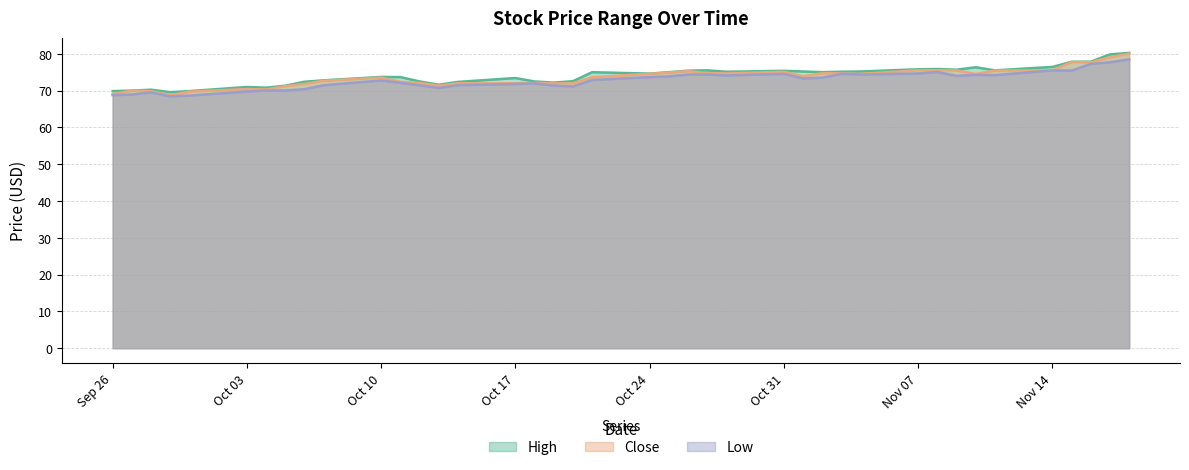

Reading left to right, list all the values displayed in this chart.

High: 69.9	70.0	70.2	69.6	69.9	71.0	70.8	71.3	72.4	72.8	73.7	73.7	72.5	71.6	72.4	73.4	72.5	72.2	72.6	75.0	74.6	75.0	75.4	75.5	75.1	75.4	75.2	75.0	75.1	75.2	75.8	75.9	75.7	76.3	75.5	76.4	77.8	77.9	79.8	80.2
Close: 69.0	70.0	69.8	68.8	69.7	70.4	70.3	71.2	71.8	72.7	73.5	72.4	72.1	71.3	72.0	72.0	72.1	71.9	72.0	73.6	74.6	74.9	75.3	74.7	74.7	75.1	73.9	74.7	74.7	74.5	75.5	75.5	75.5	74.5	75.5	75.5	77.8	77.7	79.1	80.0
Low: 68.8	68.9	69.5	68.4	68.6	69.8	70.0	70.0	70.4	71.5	72.8	72.1	71.4	70.7	71.5	71.8	71.9	71.4	71.1	72.9	73.7	73.9	74.3	74.4	74.1	74.5	73.3	73.5	74.5	74.3	74.7	75.1	74.0	74.3	74.2	75.5	75.4	77.2	77.7	78.5